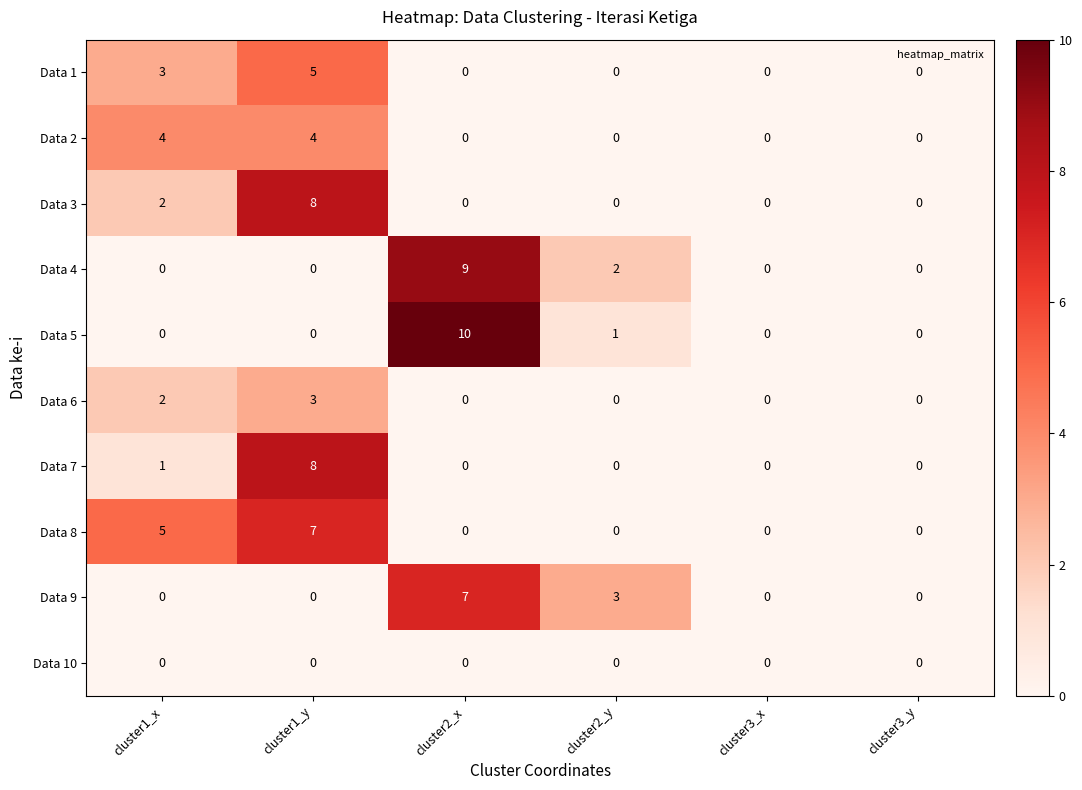

How many values in the Data 4 series exceed 0?

2